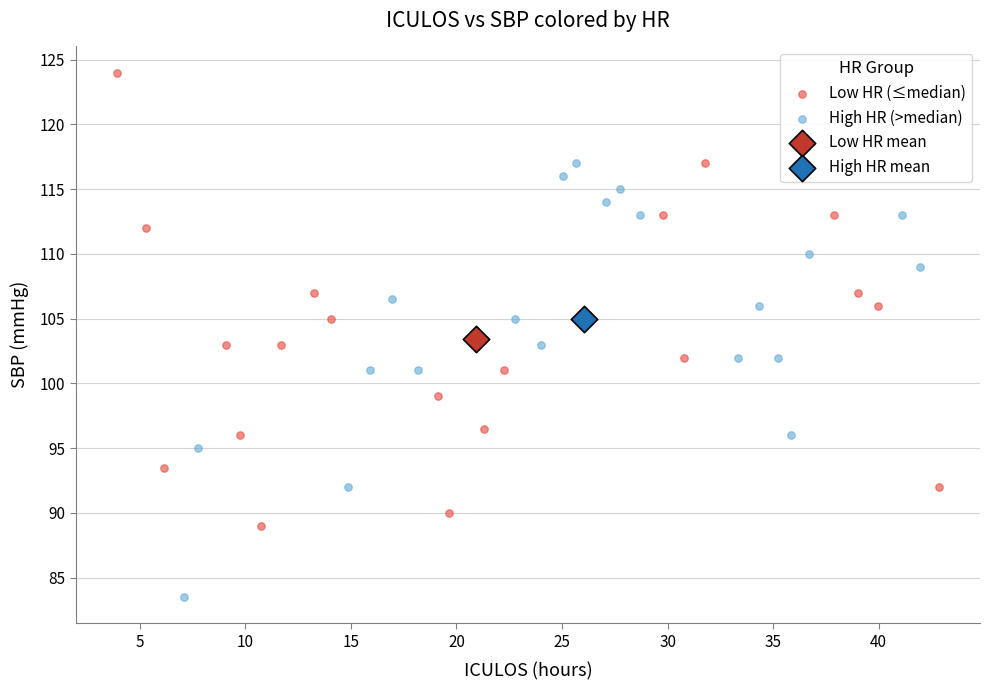

Which series contains the lowest Y value?

High HR (>median)